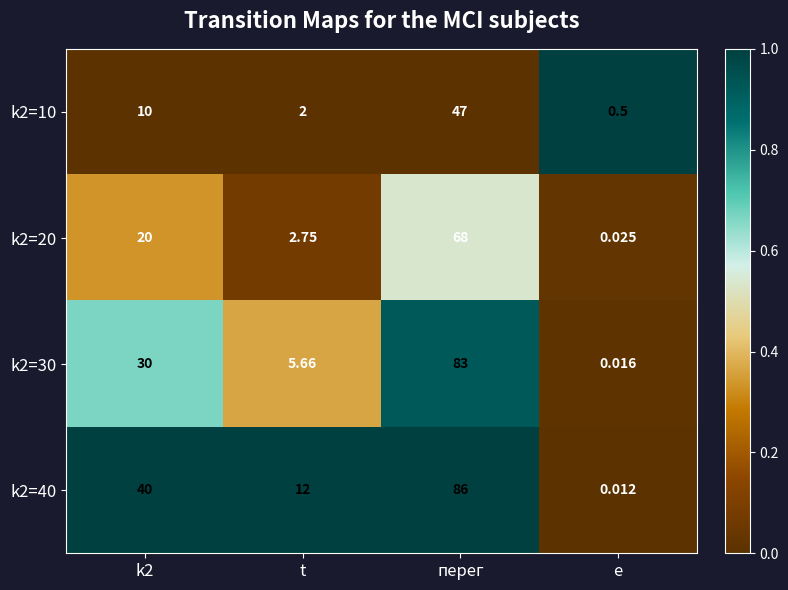

Which category has the highest value across all series?

перег